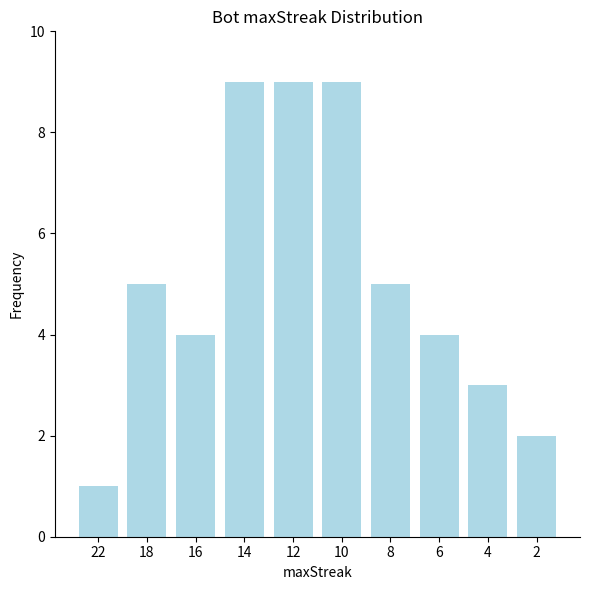

Reading left to right, extract all data points from this chart.

22=1	18=5	16=4	14=9	12=9	10=9	8=5	6=4	4=3	2=2